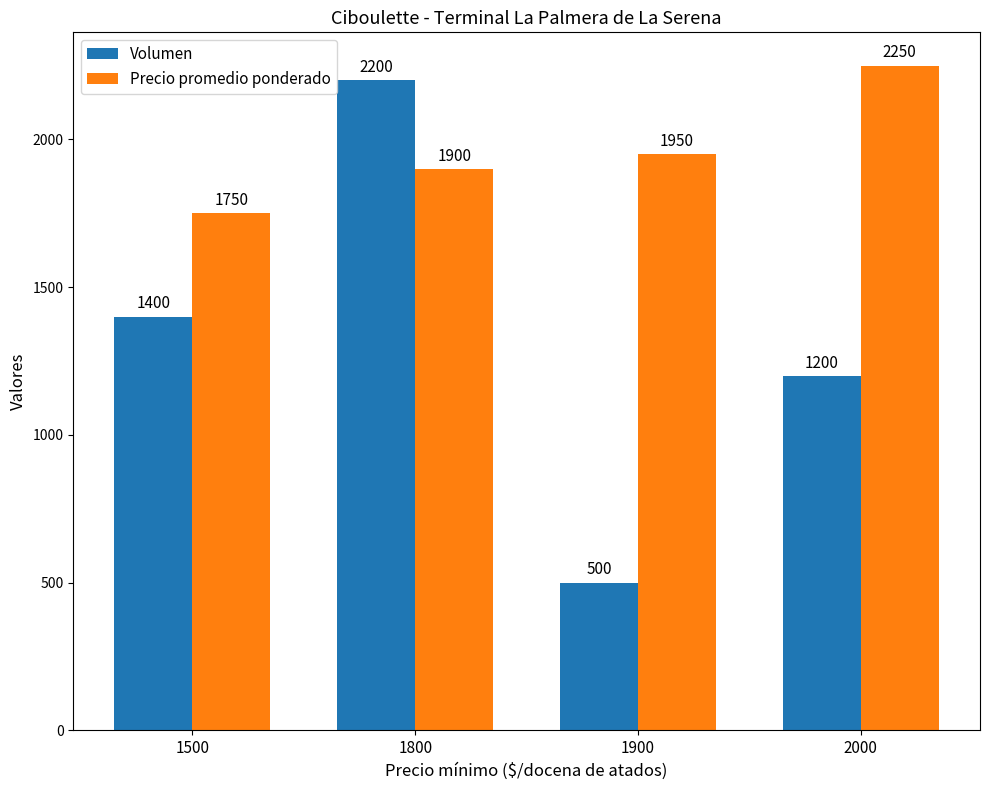

How many series are shown in this chart?

2